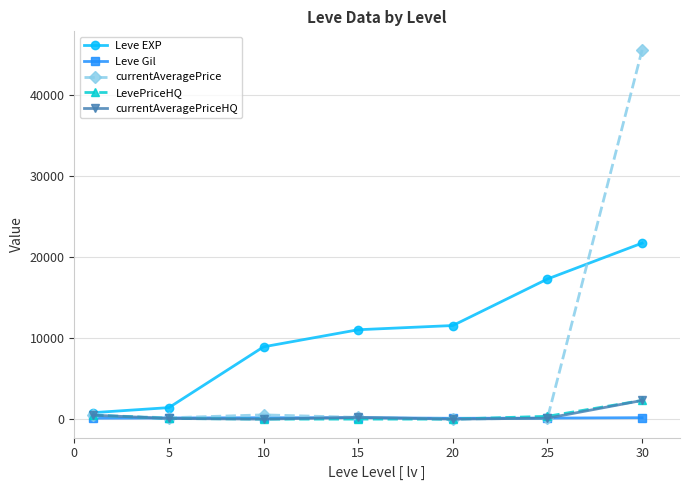

At how many categories does at least one series exceed 3116?

5